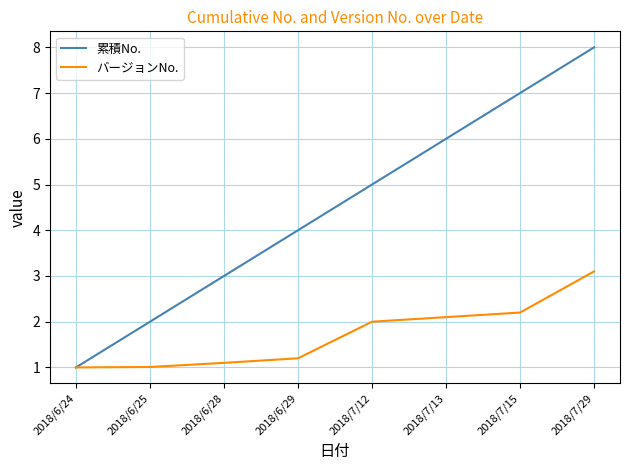

What are all the series names shown in the legend?

累積No., バージョンNo.